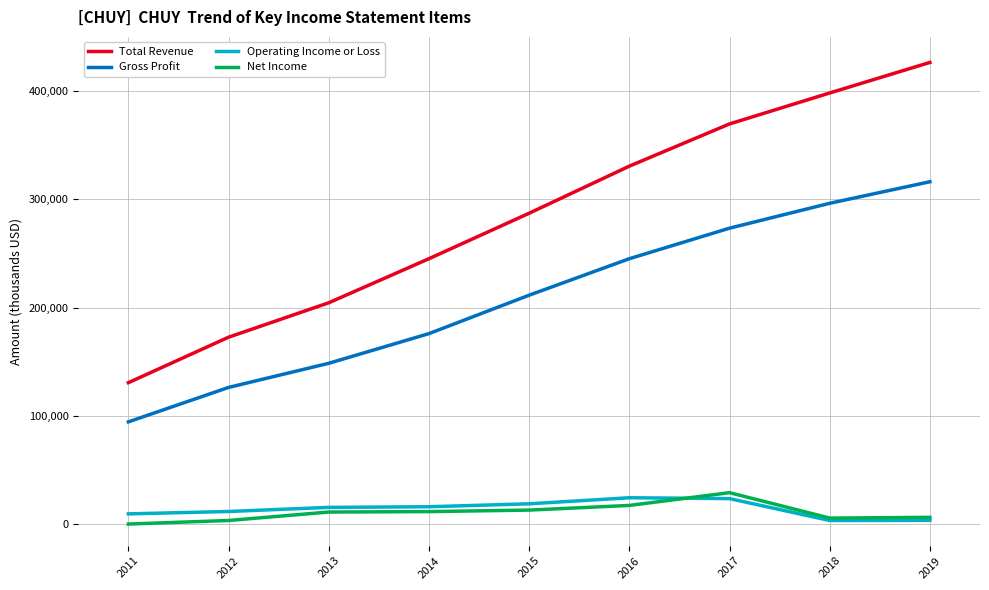

Is the value of Operating Income or Loss at 2016 greater than the value of Net Income at 2019?

Yes